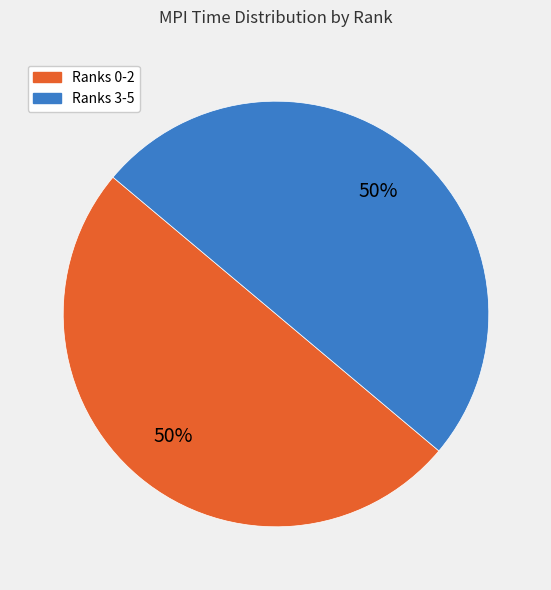

The Ranks 0-2 slice represents 62% of the pie. True or false?

False